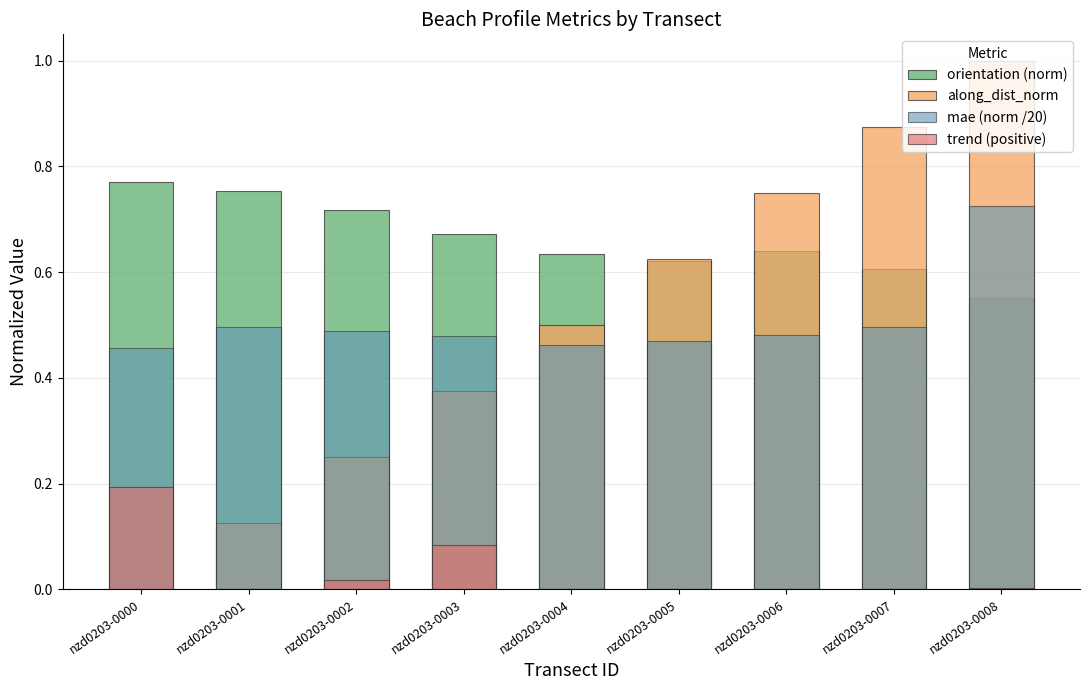

Rank the categories by along_dist_norm value from lowest to highest.

nzd0203-0000, nzd0203-0001, nzd0203-0002, nzd0203-0003, nzd0203-0004, nzd0203-0005, nzd0203-0006, nzd0203-0007, nzd0203-0008